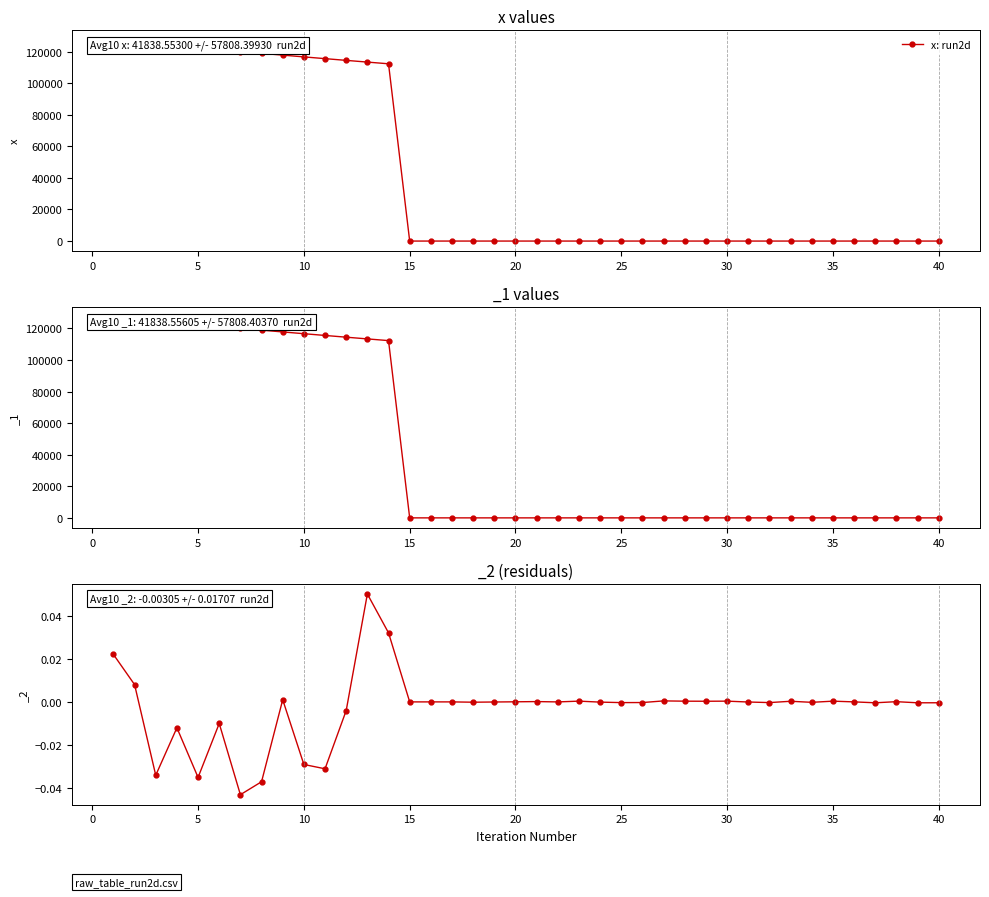

Does the chart have visible grid lines?

No